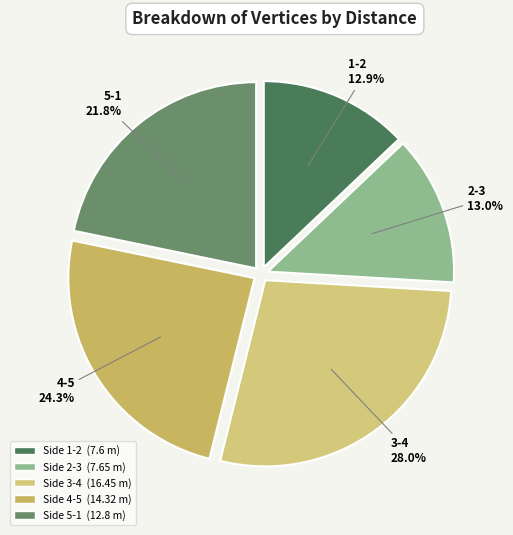

How many segments does this pie chart have?

5